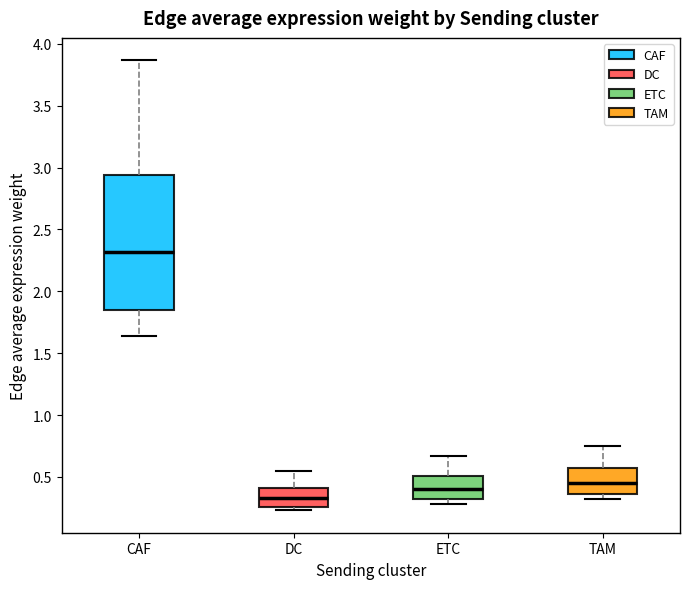

Reading left to right, transcribe this box plot: for each box, give where its median line is, the range the box spans, and where its two whiskers end, as read against the y-axis. The values are not printed on the chart, so give them approximately, as read against the axis.

CAF: median 2.30, box 1.85 to 2.95, whiskers 1.65 to 3.85
DC: median 0.35, box 0.25 to 0.40, whiskers 0.25 (just below the box's lower edge) to 0.55
ETC: median 0.40, box 0.30 to 0.50, whiskers 0.30 (just below the box's lower edge) to 0.65
TAM: median 0.45, box 0.35 to 0.55, whiskers 0.30 to 0.75